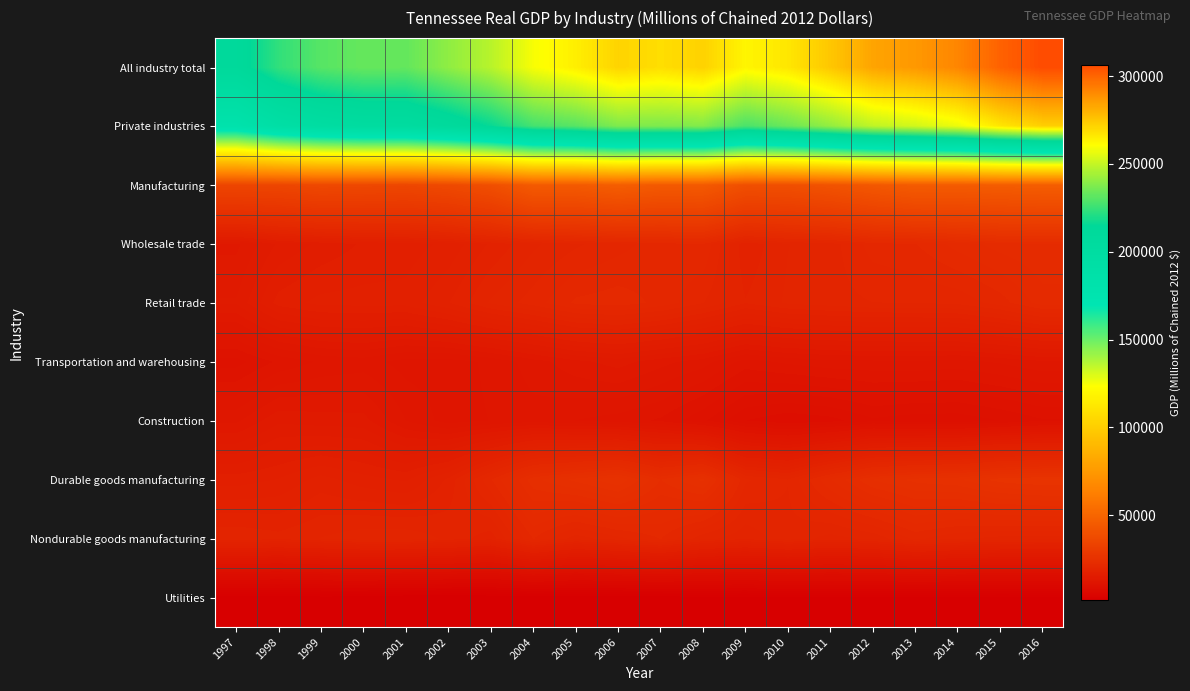

Rank the series at 2013 from lowest to highest value.

Utilities, Construction, Transportation and warehousing, Retail trade, Nondurable goods manufacturing, Wholesale trade, Durable goods manufacturing, Manufacturing, Private industries, All industry total